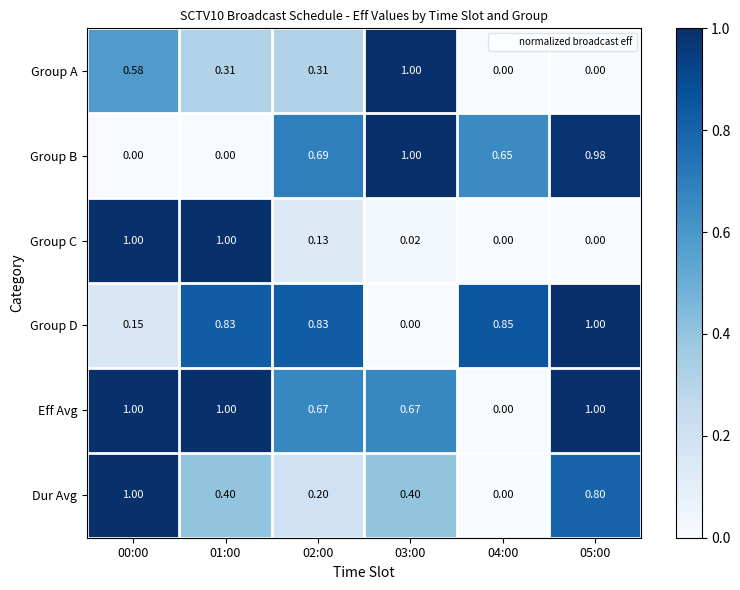

Which series changed the most between 02:00 and 05:00?

Dur Avg